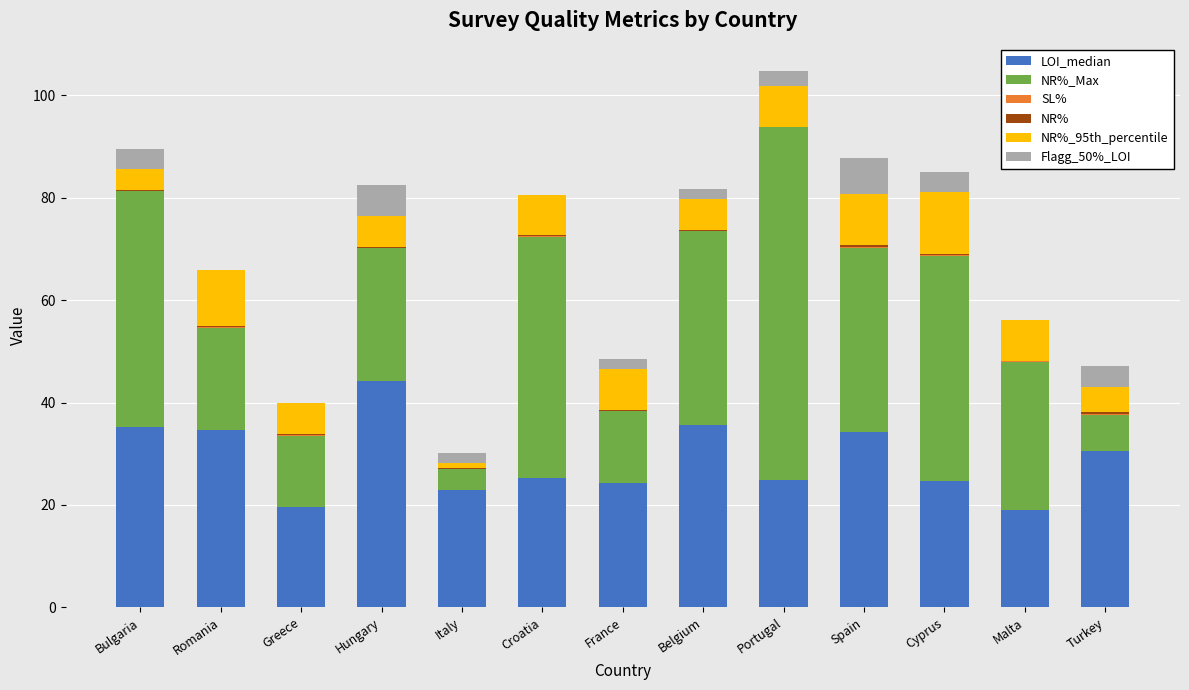

What is the sum of all LOI_median values?

375.2